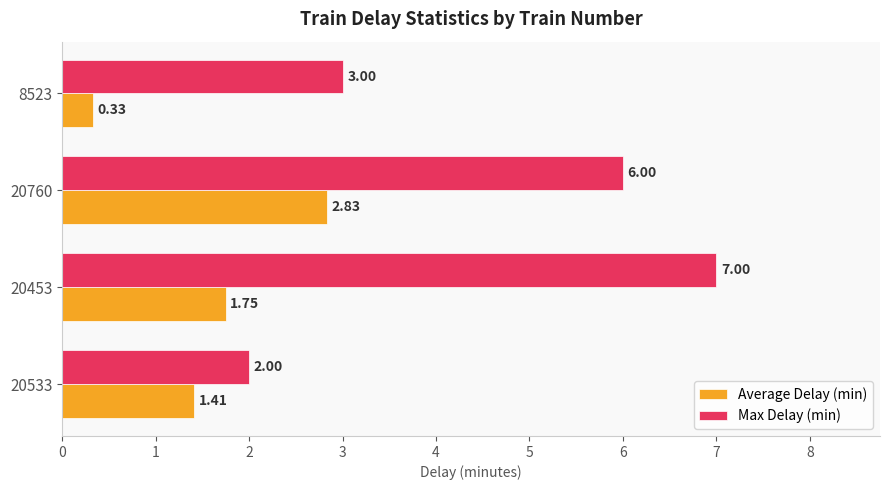

Which series has the largest total across all categories?

Max Delay (min)